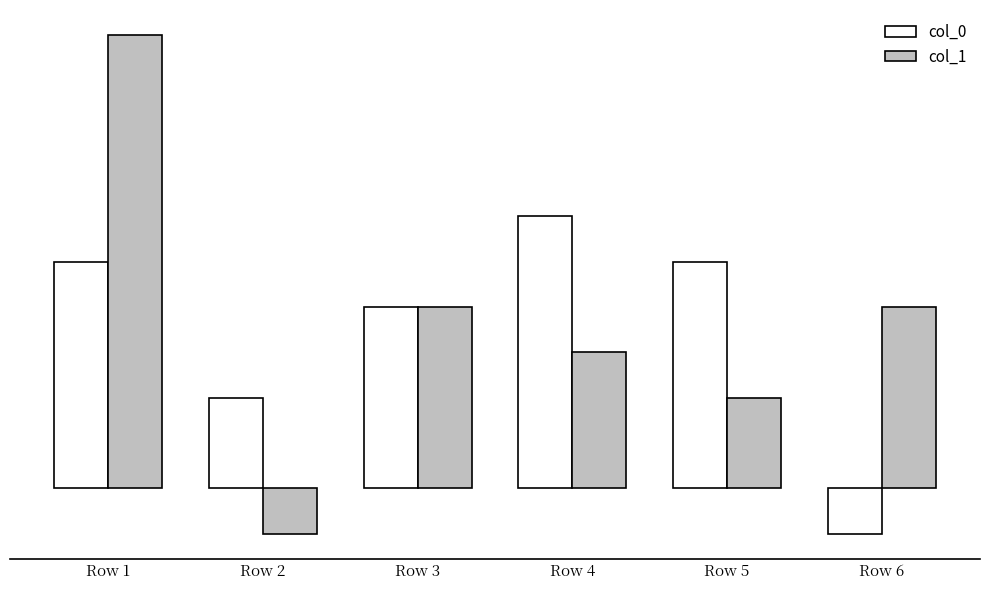

How many col_0 values are between 2 and 5?

4